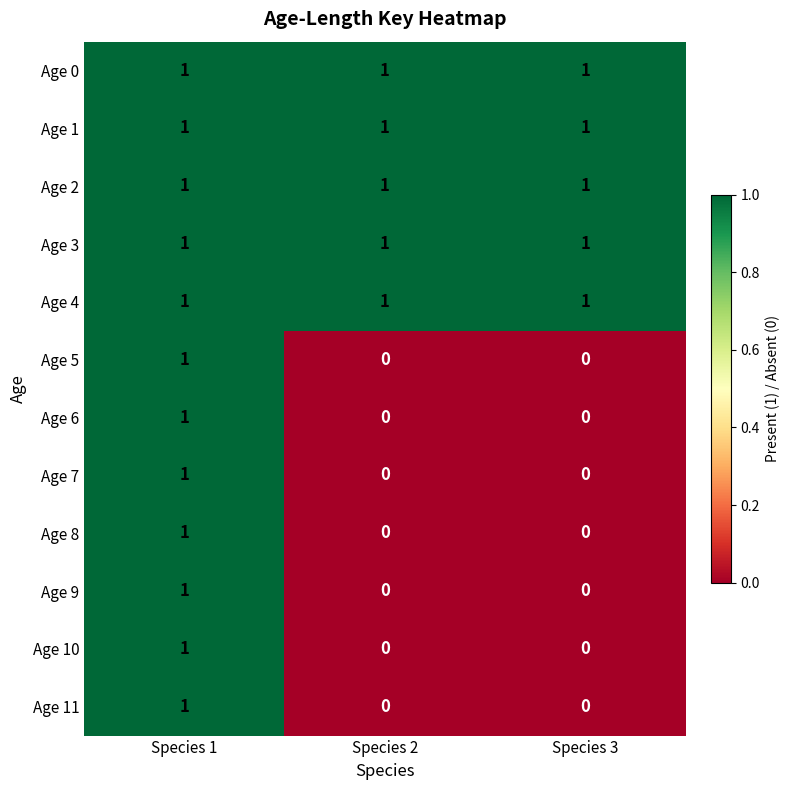

How many data points does each series have?

3